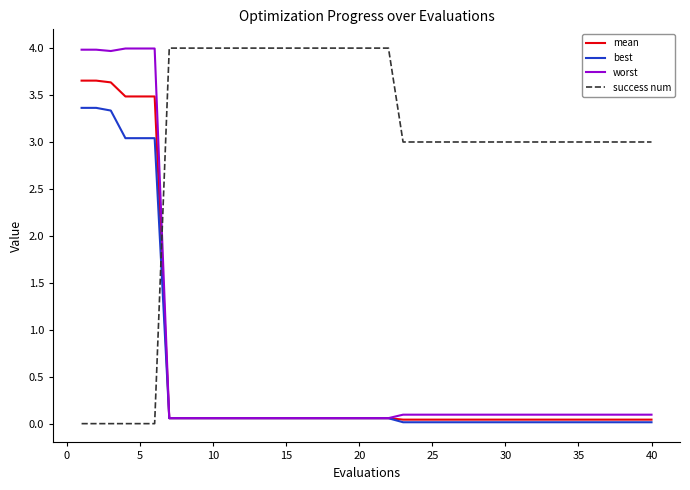

What are all the series names shown in the legend?

mean, best, worst, success num